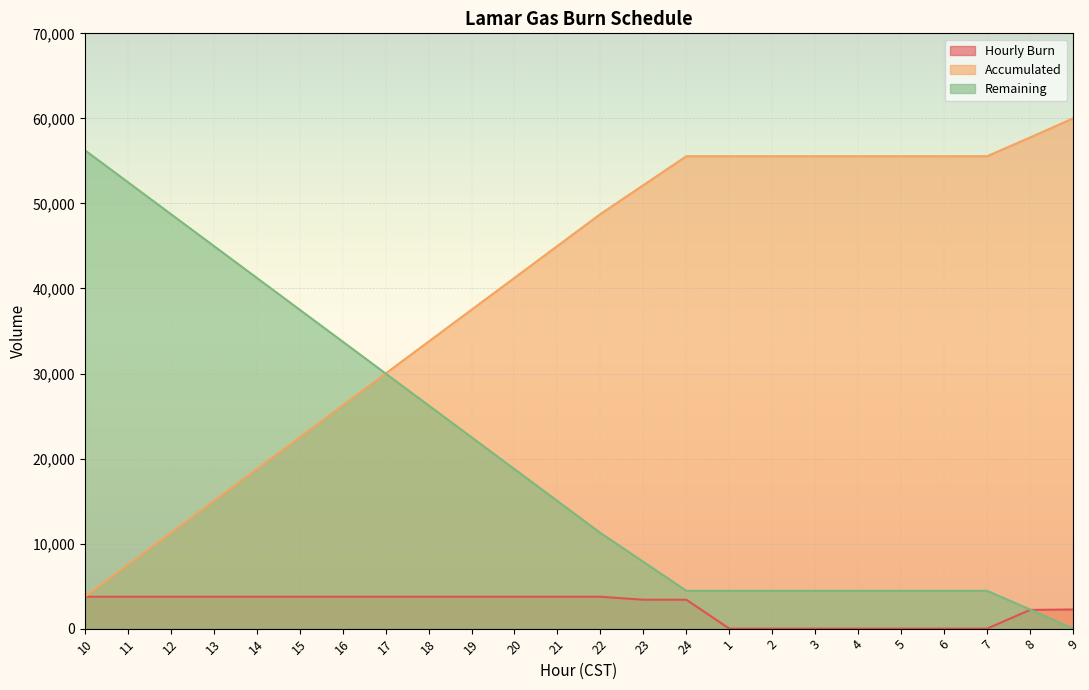

At which category does the chart reach its peak across all series?

9